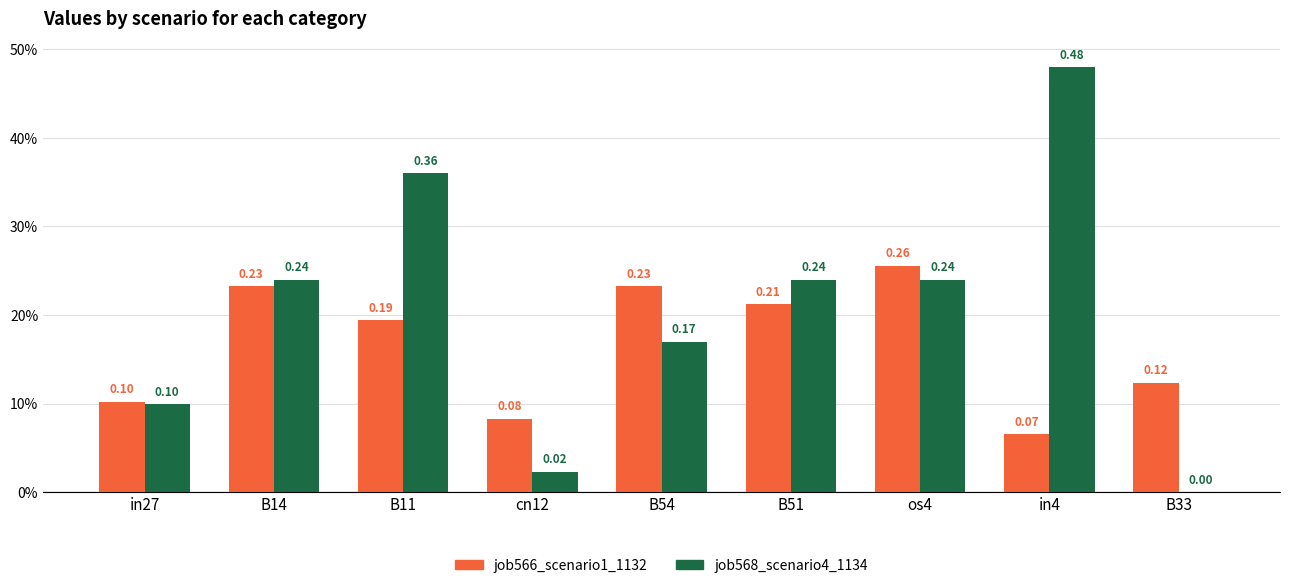

What is the difference between the second highest and second lowest values in the job566_scenario1_1132 series?

0.1